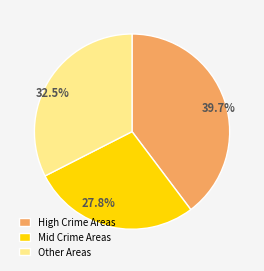

What percentage is NOT represented by 27.8%?

72.2%